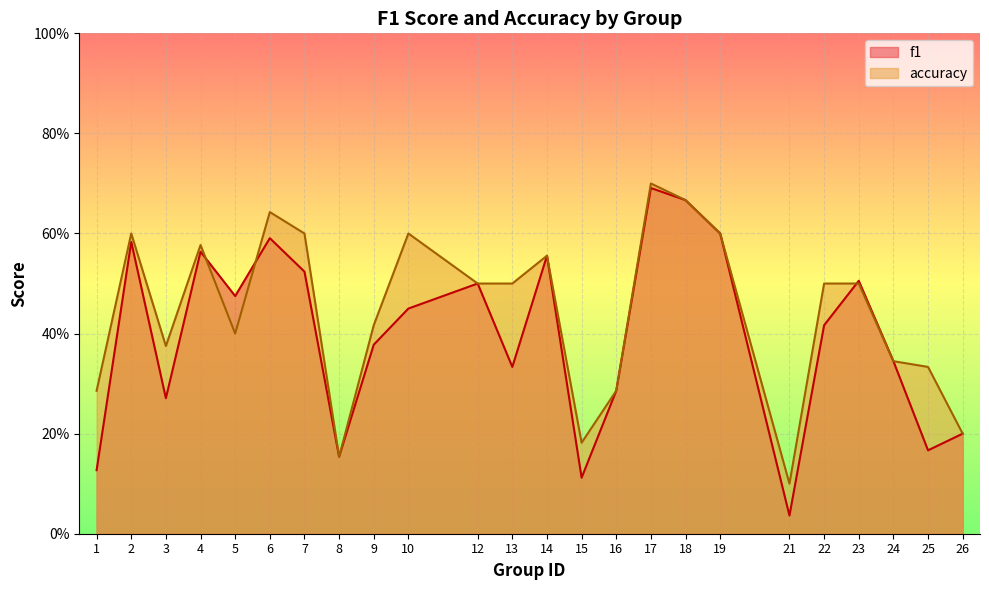

Where is the first local minimum for f1?

3